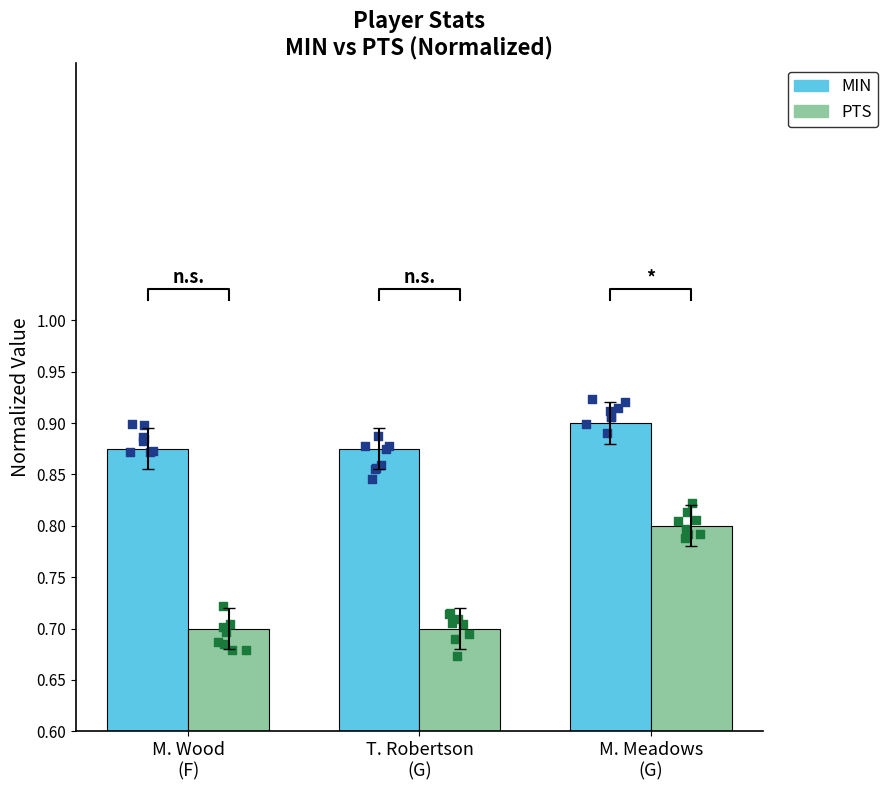

Which series reaches the minimum Y coordinate?

PTS (normalized)